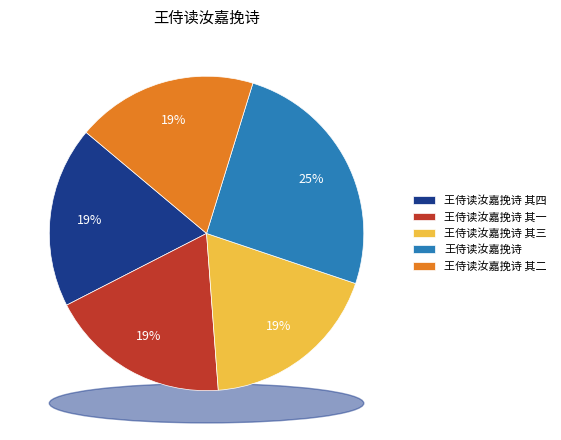

Is the sum of 王侍读汝嘉挽诗 其四 and 王侍读汝嘉挽诗 其二 greater than half?

No